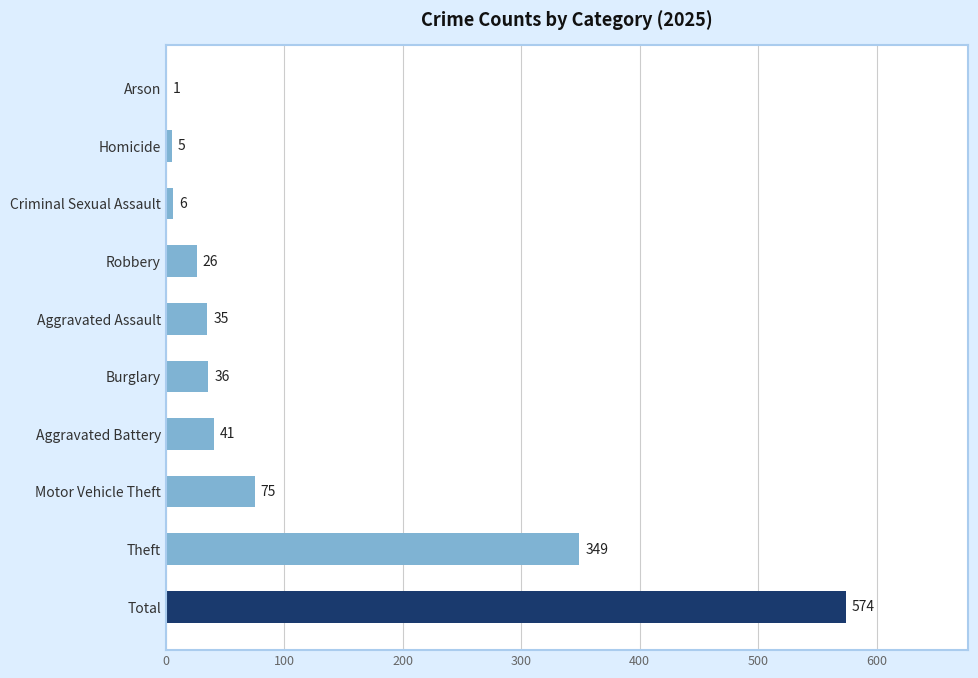

What is the sum of all values?

1148